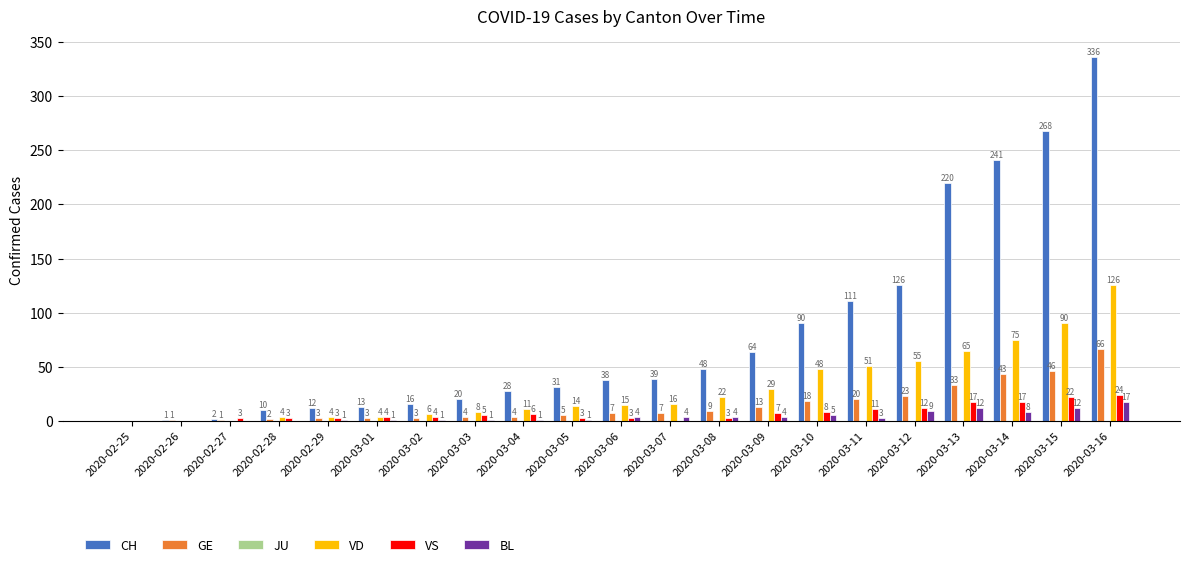

True or false: VD has a value of 33 at 2020-03-12.

False